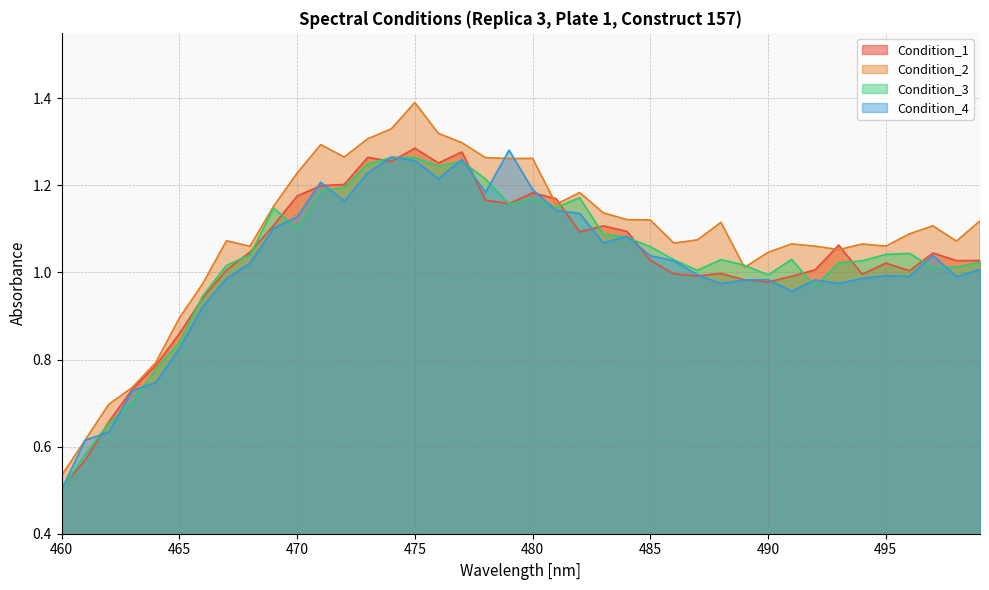

At 478, list the series in order from largest to smallest.

Condition_2, Condition_3, Condition_4, Condition_1